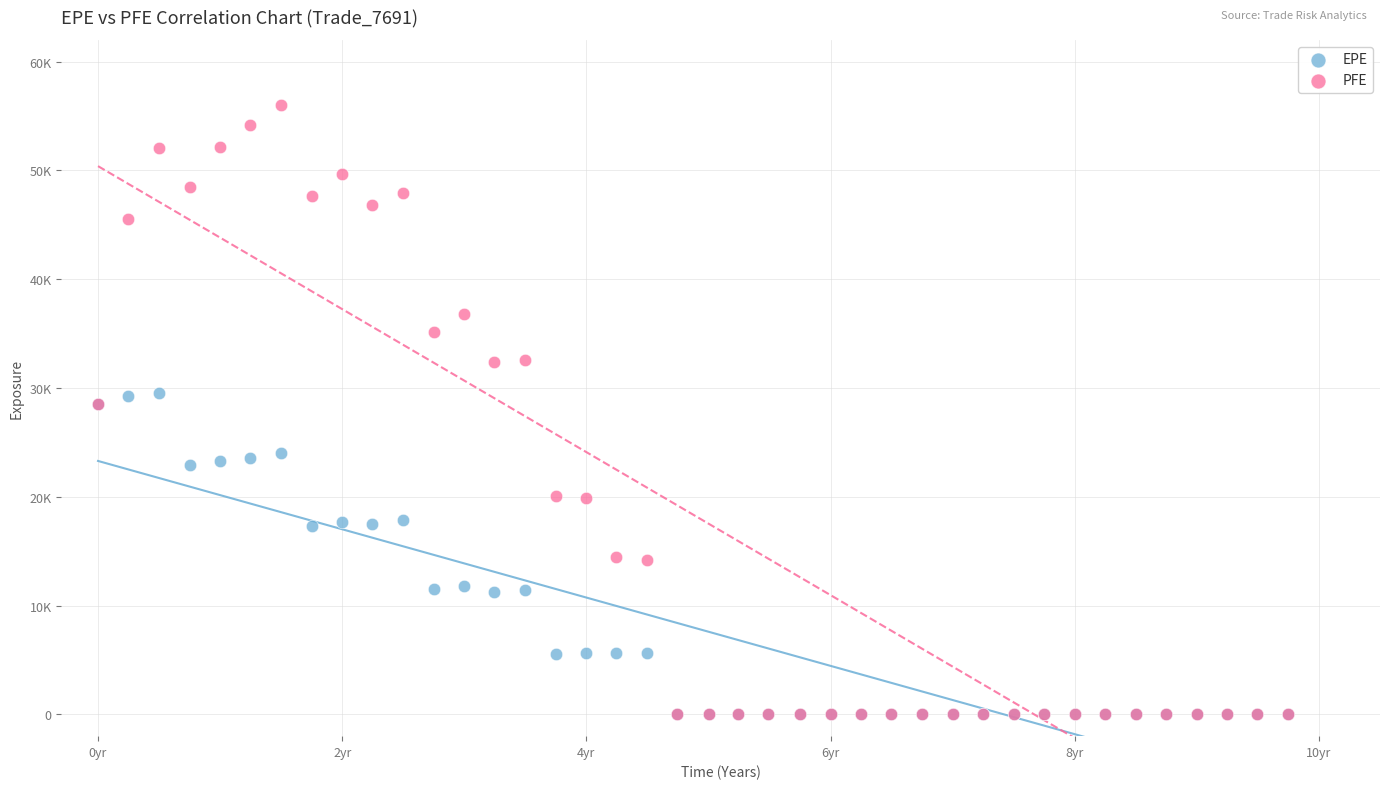

What are all the series names shown in the legend?

EPE, PFE